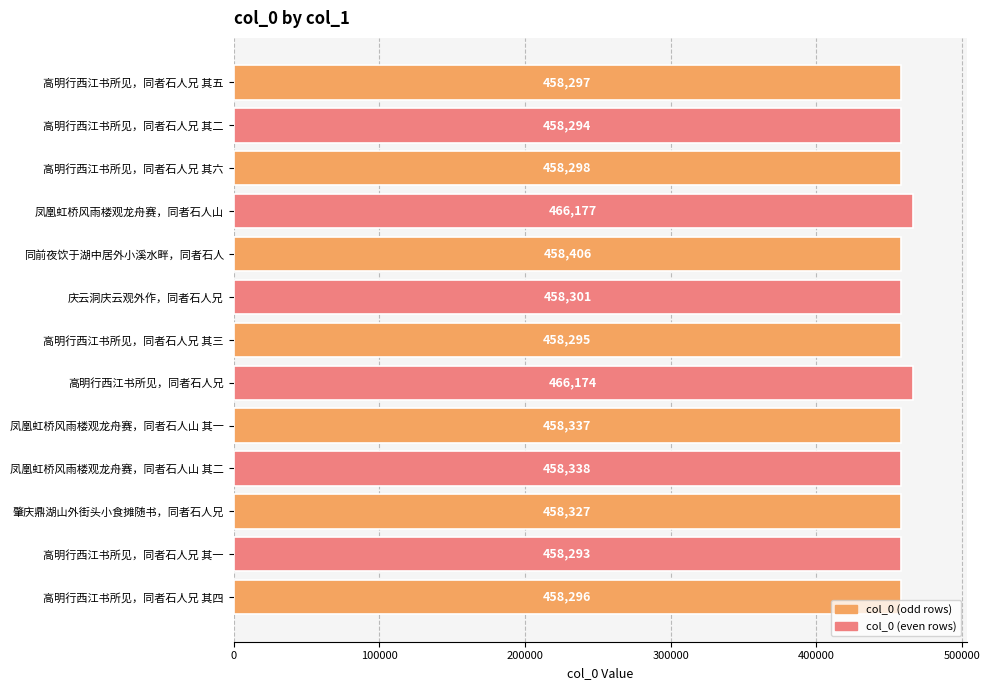

The chart shows a value of 242761 at 高明行西江书所见，同者石人兄 其四. True or false?

False